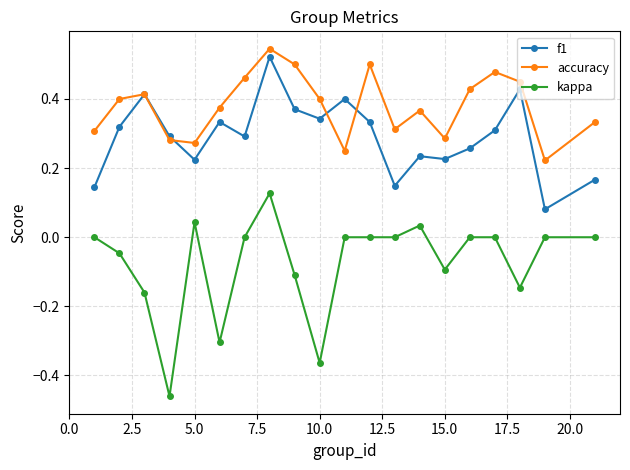

Which series has the widest spread of values?

kappa